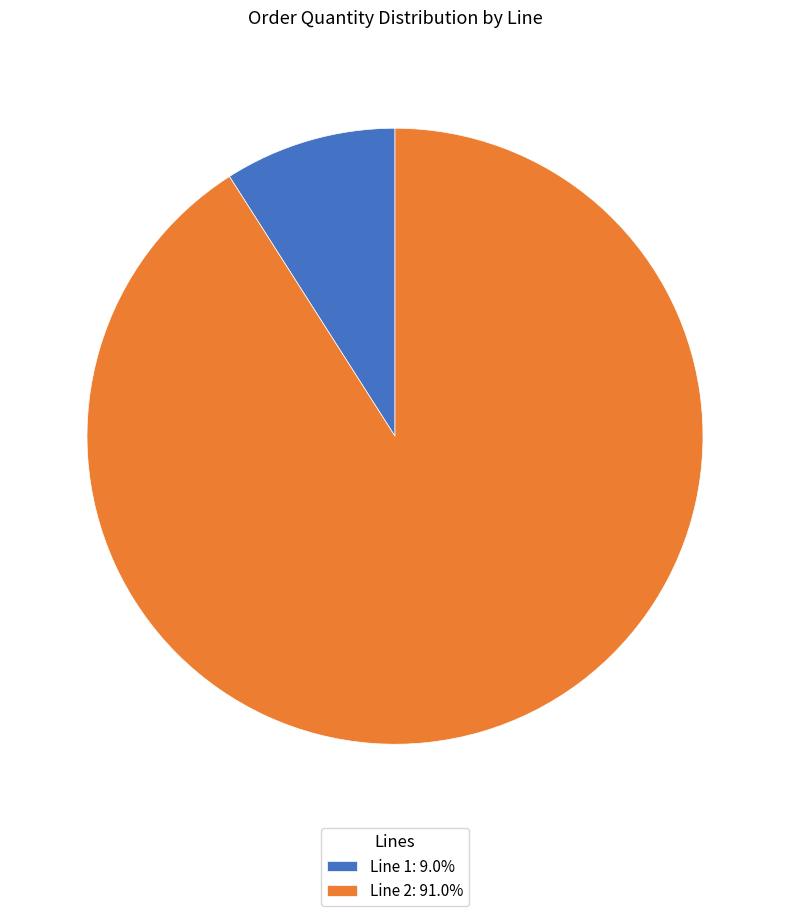

Count the number of slices in the pie.

2